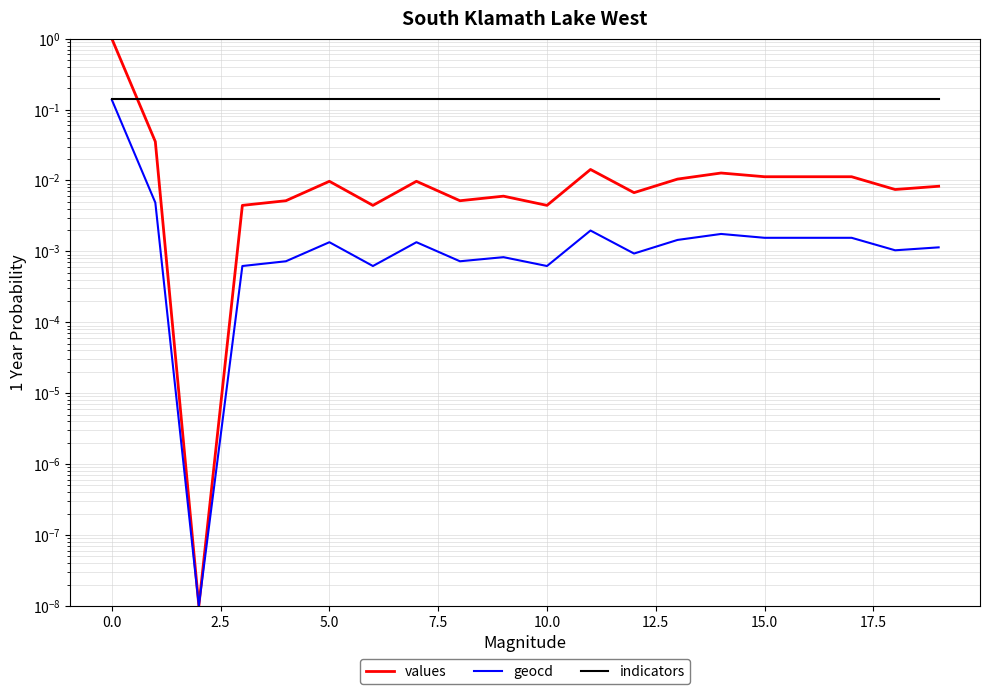

Rank the series by their maximum value, from lowest to highest.

geocd, indicators, values